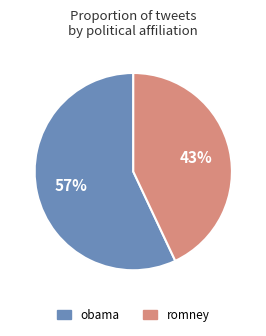

Between obama and romney, which is larger?

obama